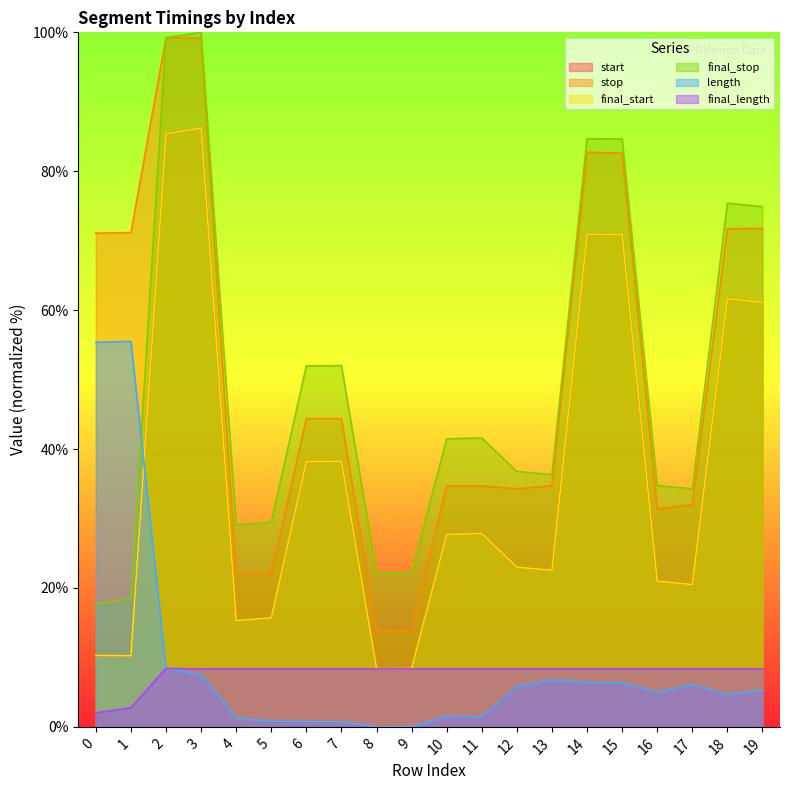

Which has a higher value, 7 or 17?

7